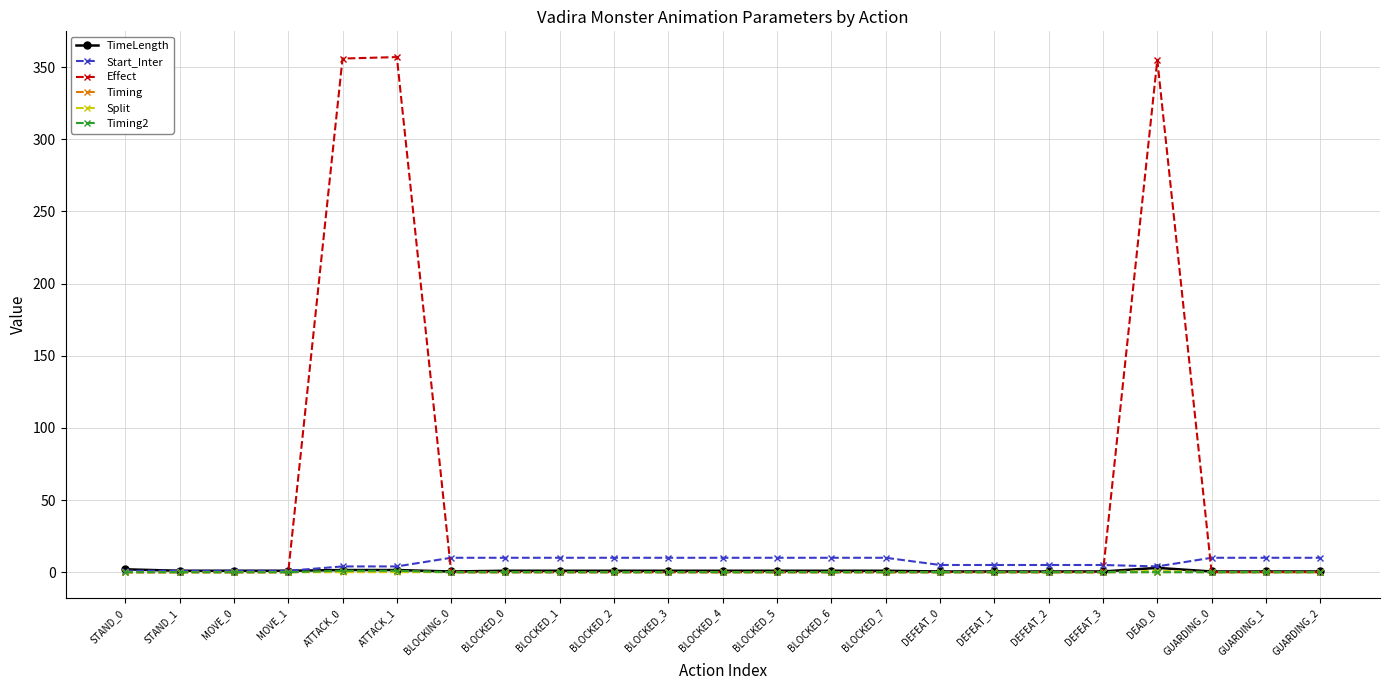

Which series changed the most between ATTACK_1 and BLOCKED_0?

Effect